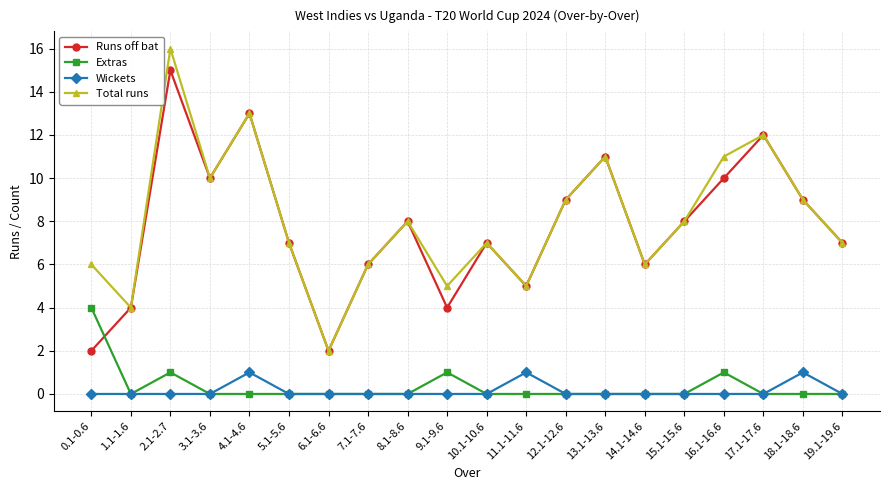

Is it true that Wickets equals -1 at 9.1-9.6?

False